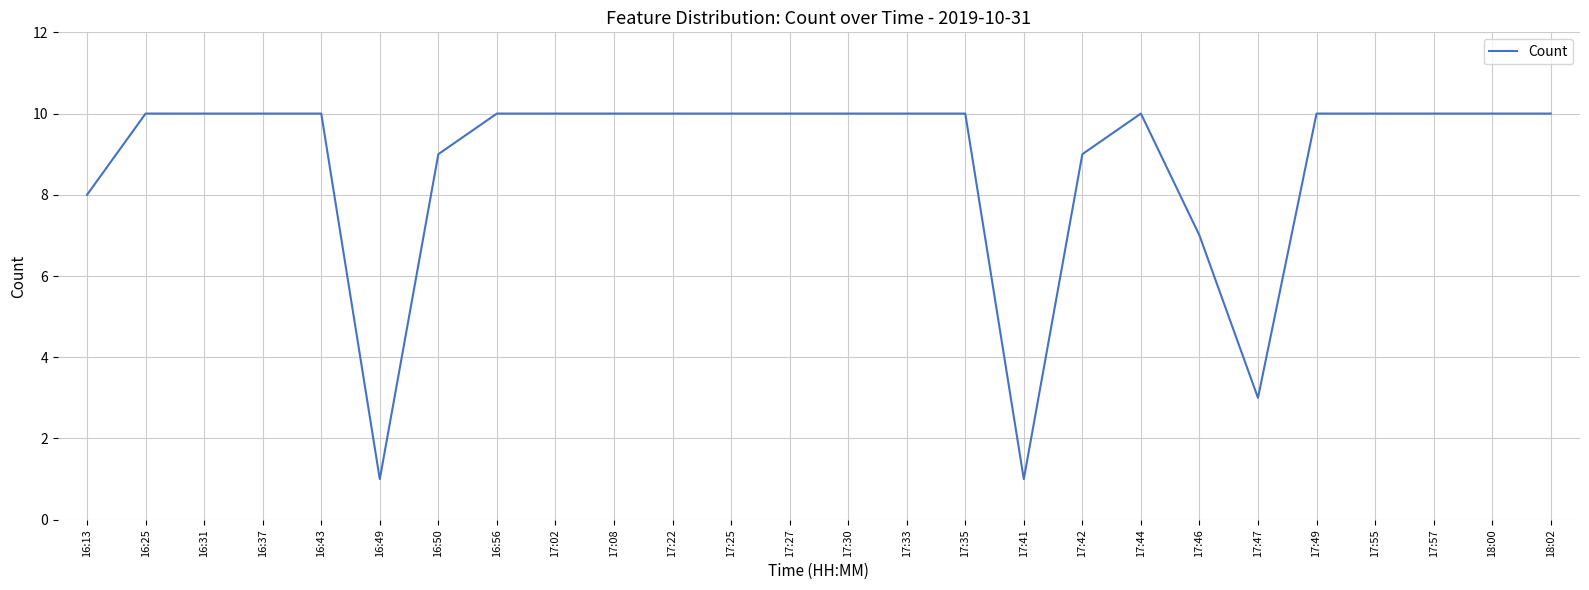

How many lines are shown in the chart?

1